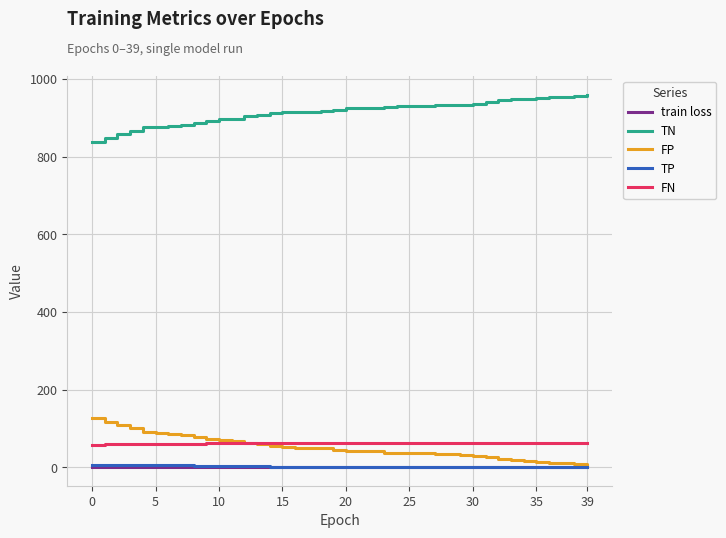

Which series has the largest total across all categories?

TN